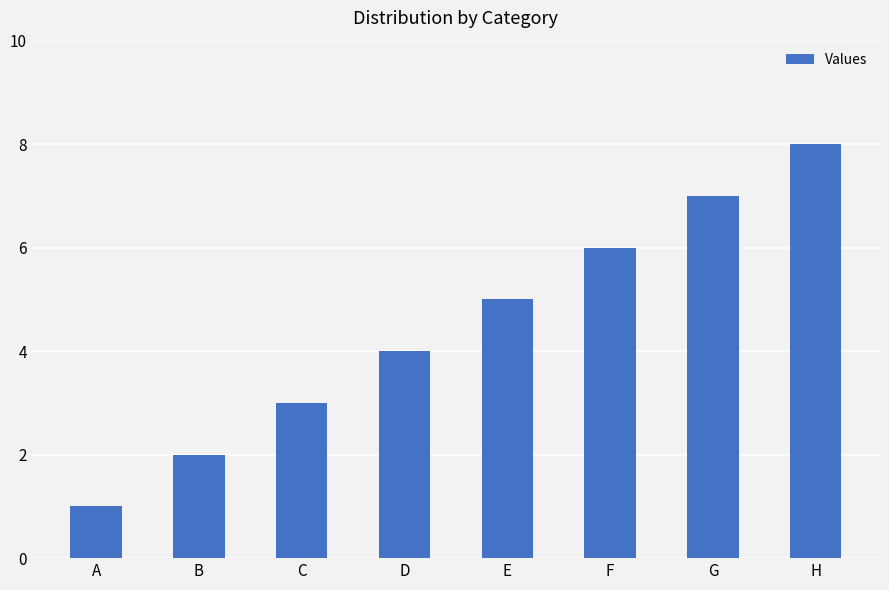

What is the difference between the maximum and minimum values?

7